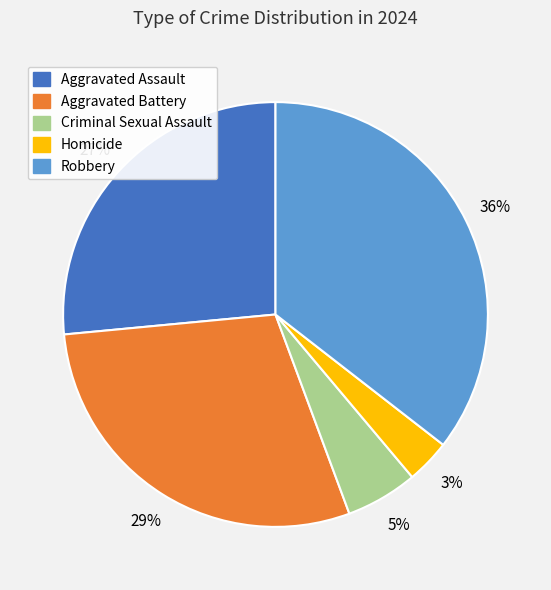

What is the smallest slice in the pie chart?

Homicide